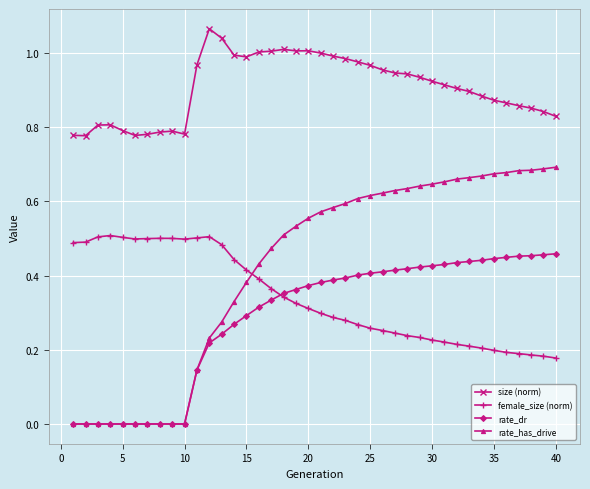

List the series in order of their peak value, lowest first.

rate_dr, female_size (norm), rate_has_drive, size (norm)